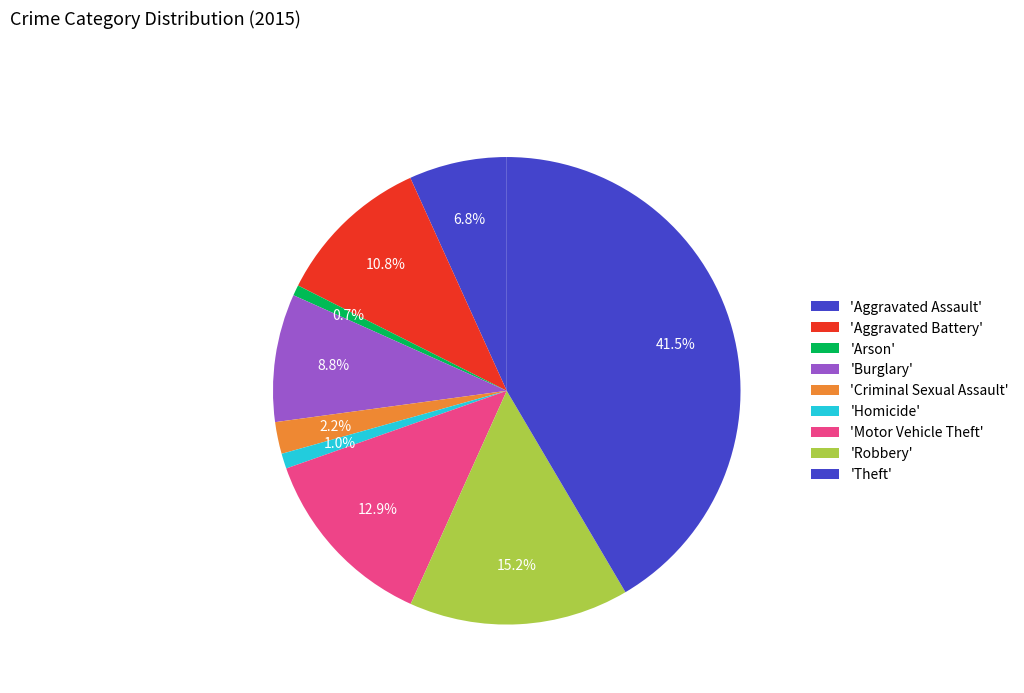

How many segments does this pie chart have?

9